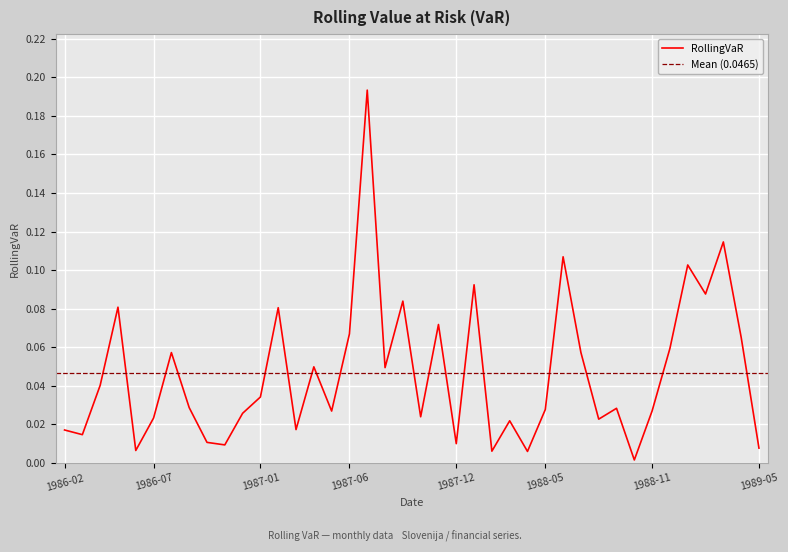

Reading right to left, extract all data points from this chart.

0.0	0.1	0.1	0.1	0.1	0.1	0.0	0.0	0.0	0.0	0.1	0.1	0.0	0.0	0.0	0.0	0.1	0.0	0.1	0.0	0.1	0.0	0.2	0.1	0.0	0.0	0.0	0.1	0.0	0.0	0.0	0.0	0.0	0.1	0.0	0.0	0.1	0.0	0.0	0.0